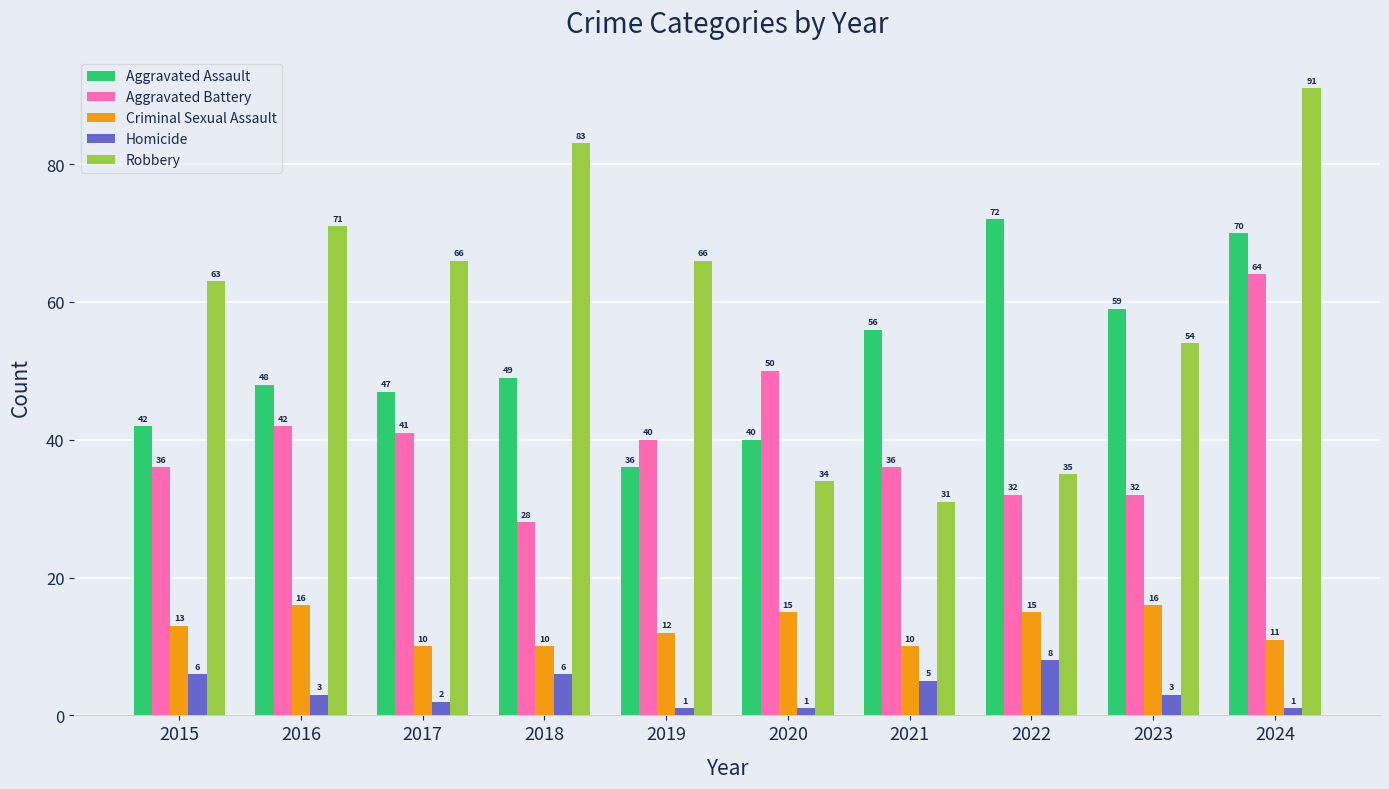

Which series changed the most between 2015 and 2016?

Robbery